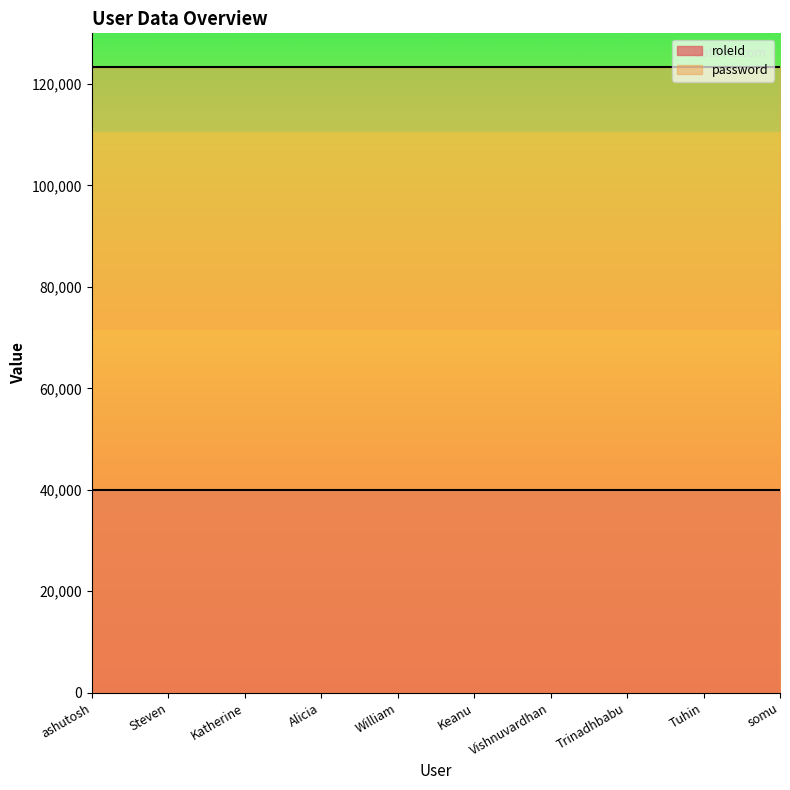

True or false: password has more than 0 interior local peaks.

False